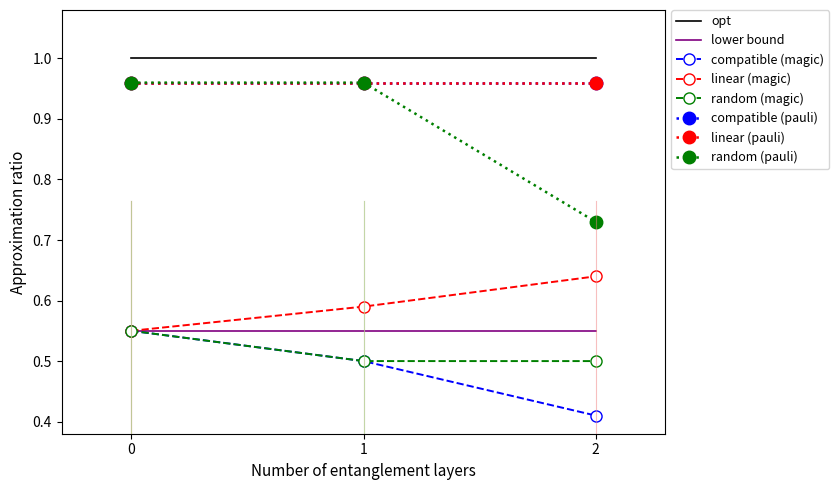

Between 0 and 2, which series saw the biggest shift?

random_pauli